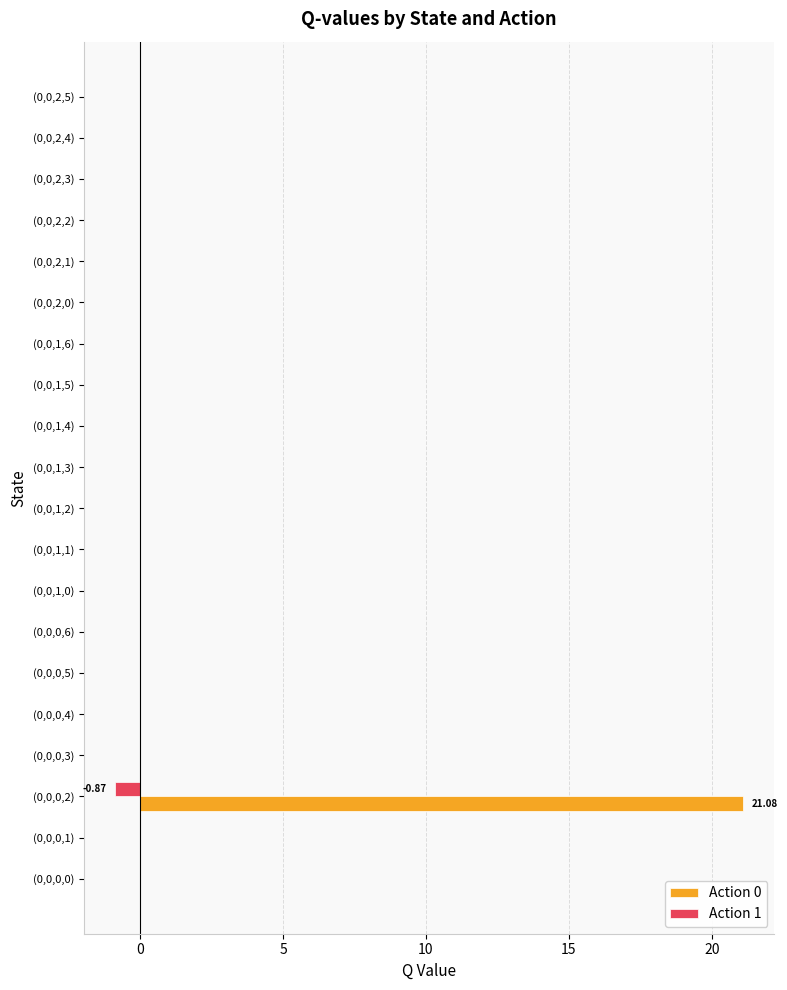

Which series has the largest total across all categories?

Action 0